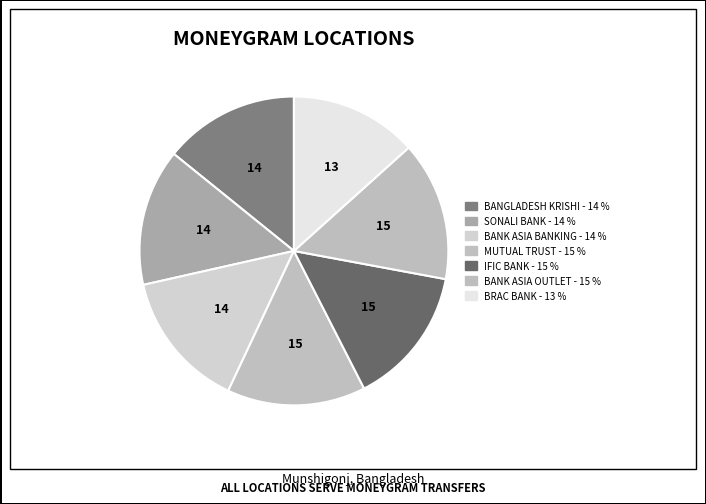

How many slices are in this pie chart?

7